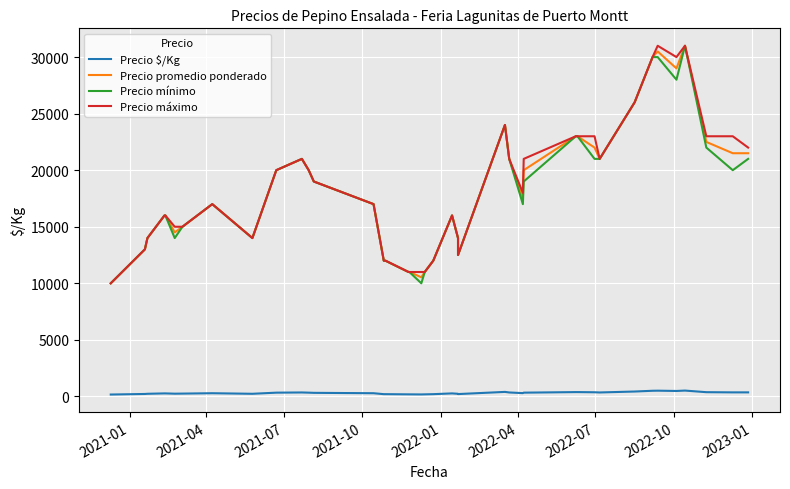

At how many categories does at least one series exceed 30692?

2